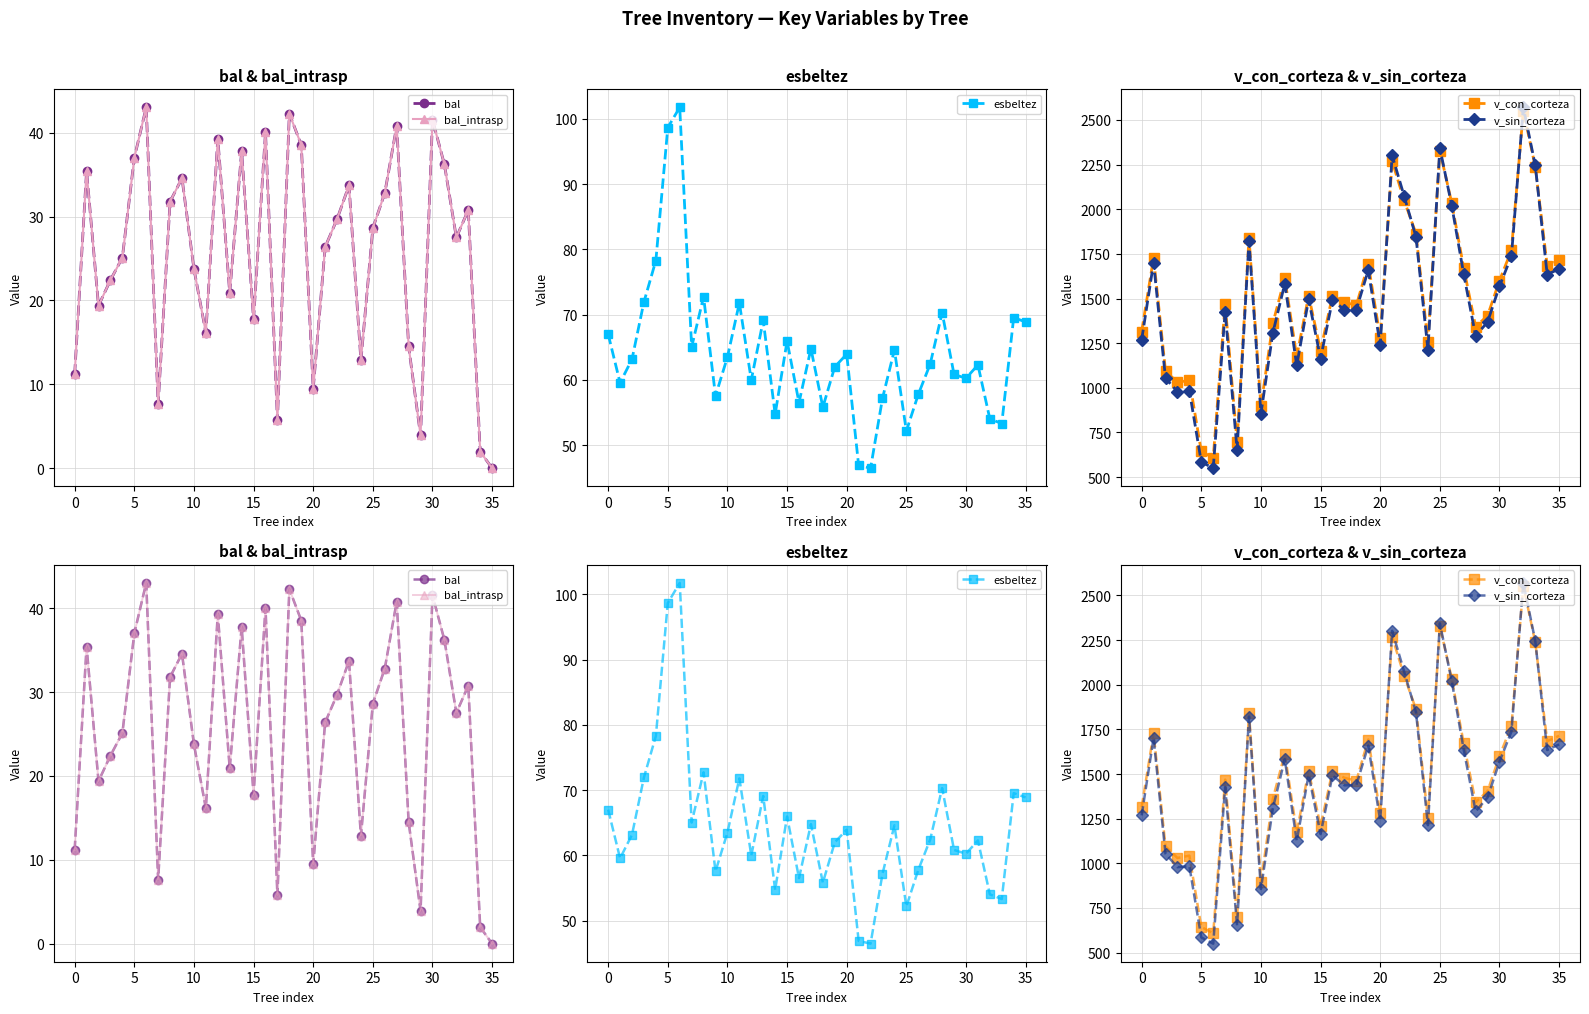

True or false: bal_intrasp and bal intersect in this chart.

False